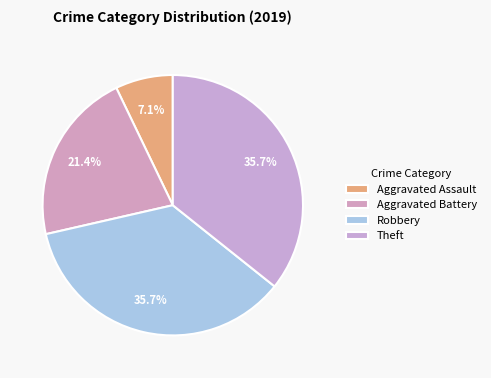

Which slice is the largest?

Robbery